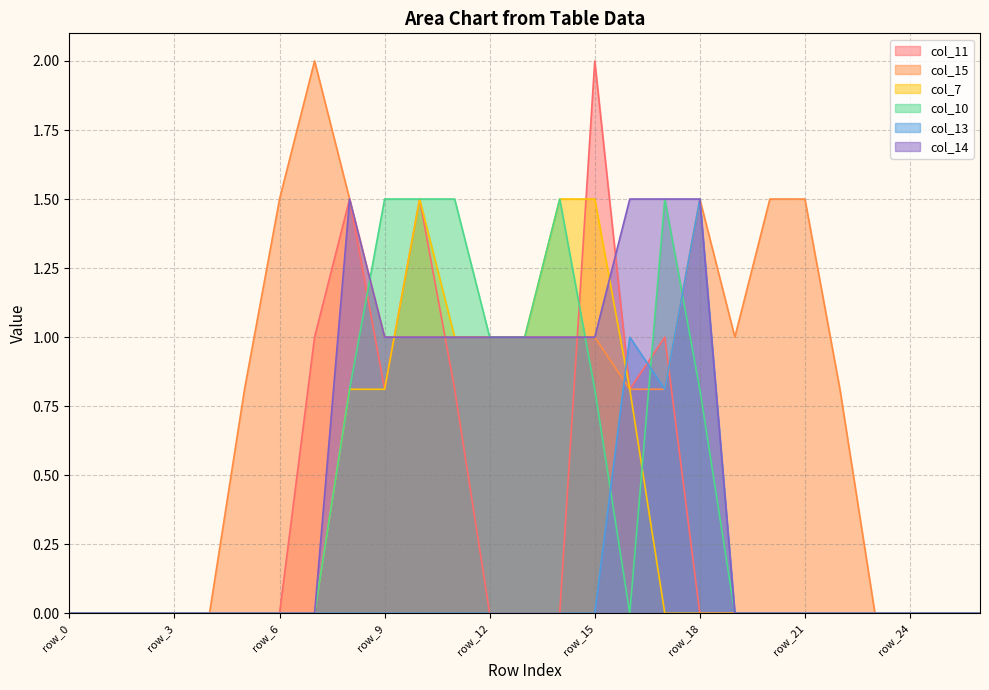

Count the number of categories in the chart.

27